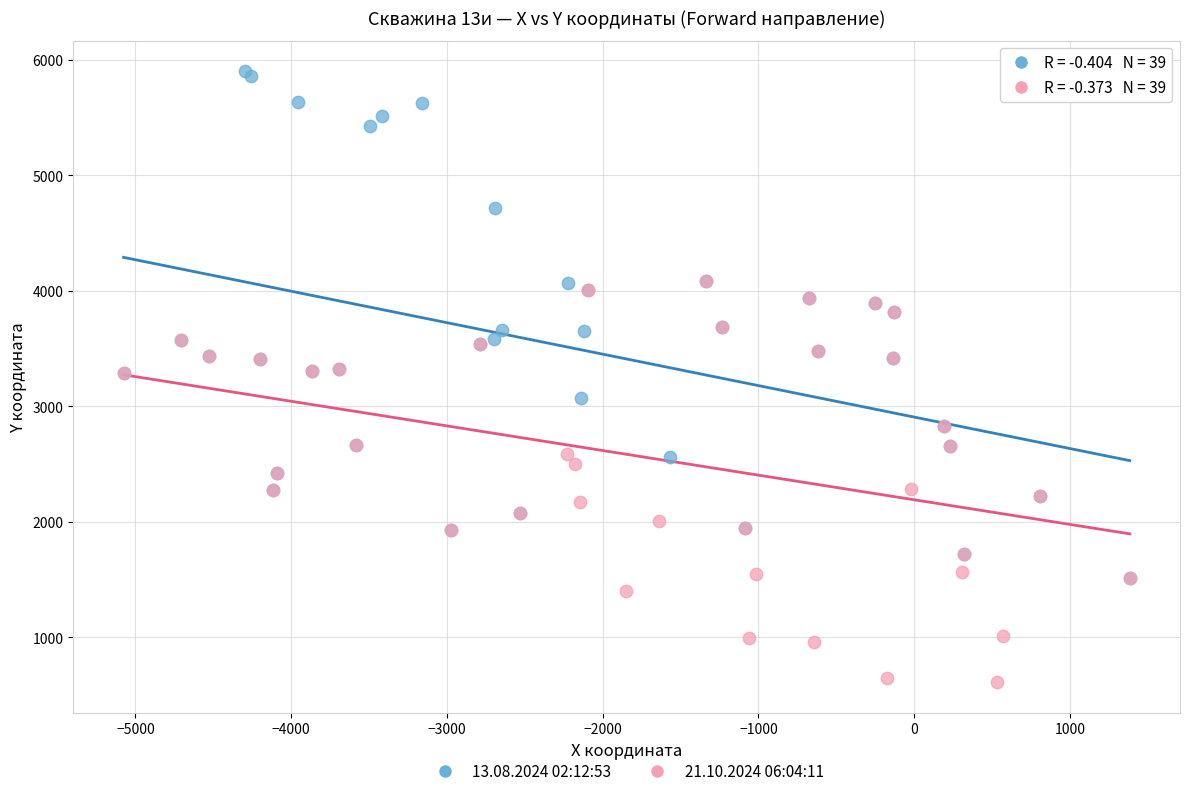

Which series contains the highest Y value?

13.08.2024 02:12:53